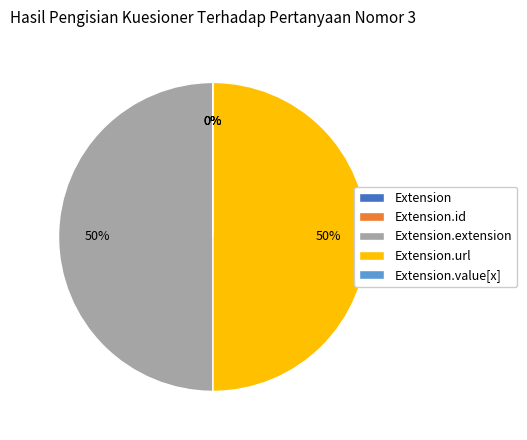

How many slices are in this pie chart?

5